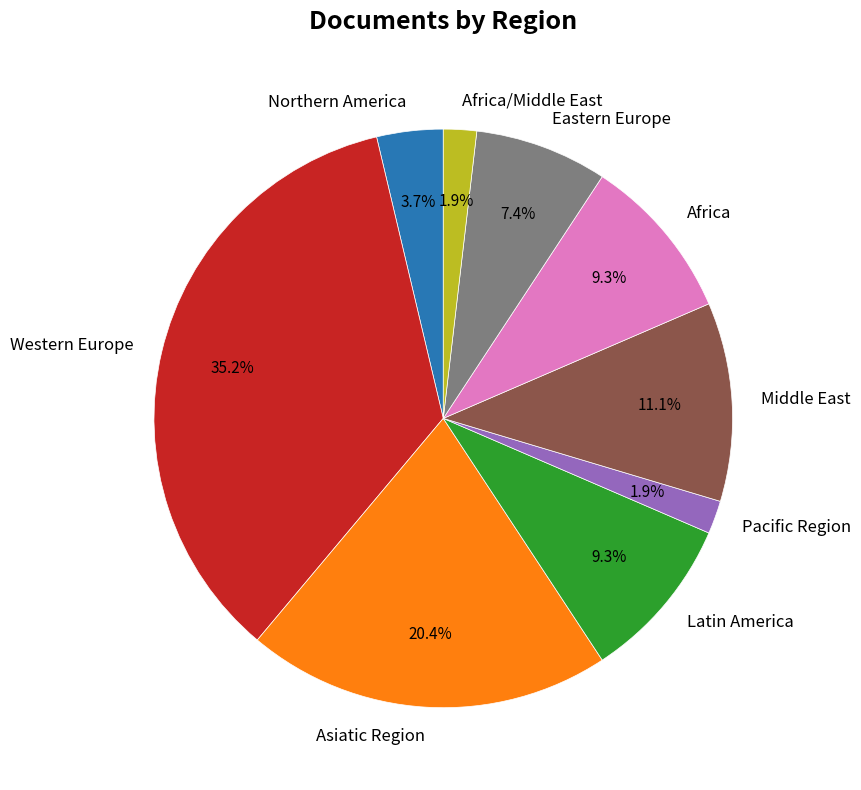

To the nearest percent, what is the difference between the largest and smallest slice percentages?

33%